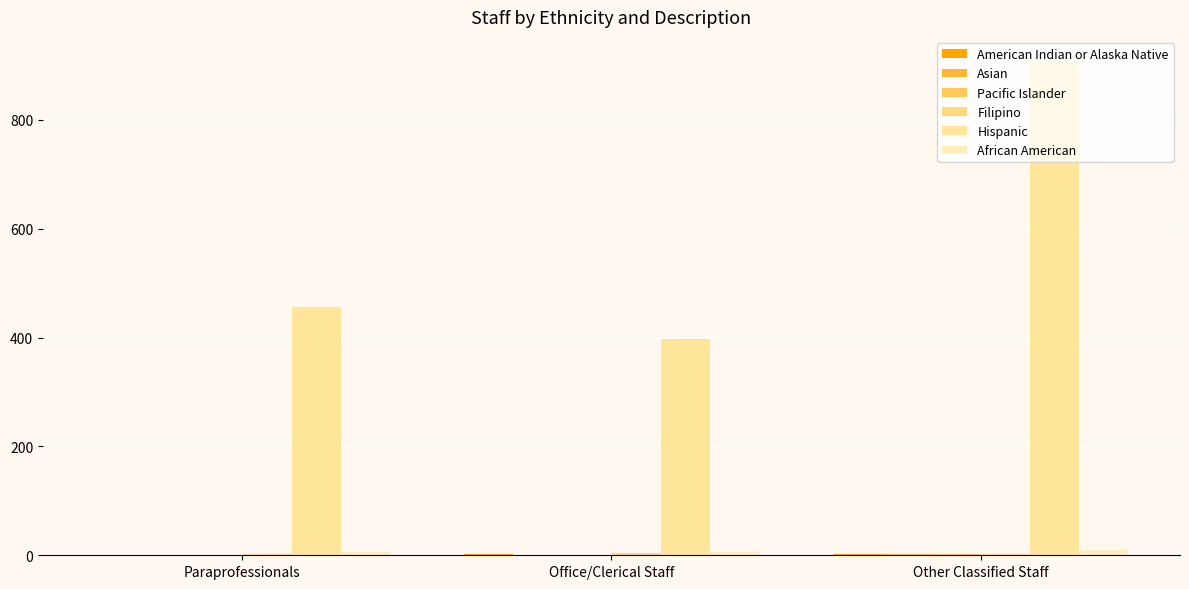

Is it true that Pacific Islander equals 2.3 at Other Classified Staff?

False